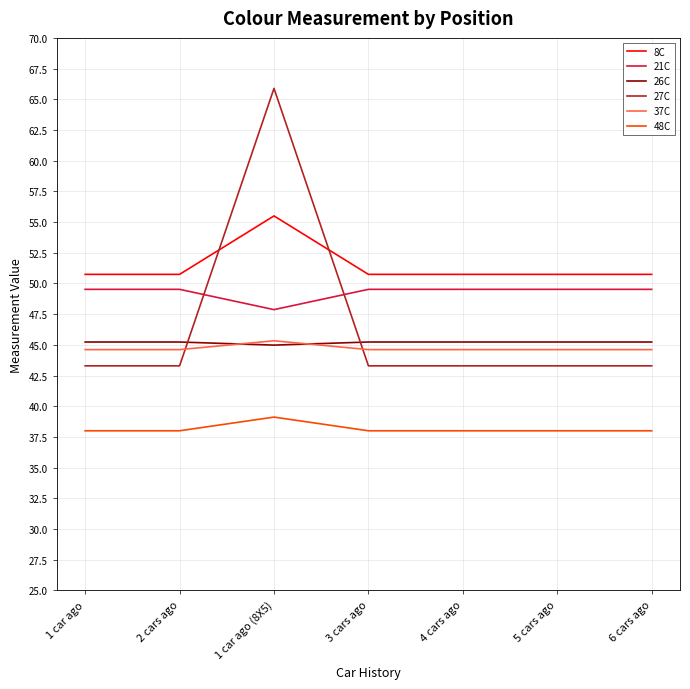

How many distinct data groups are displayed?

6